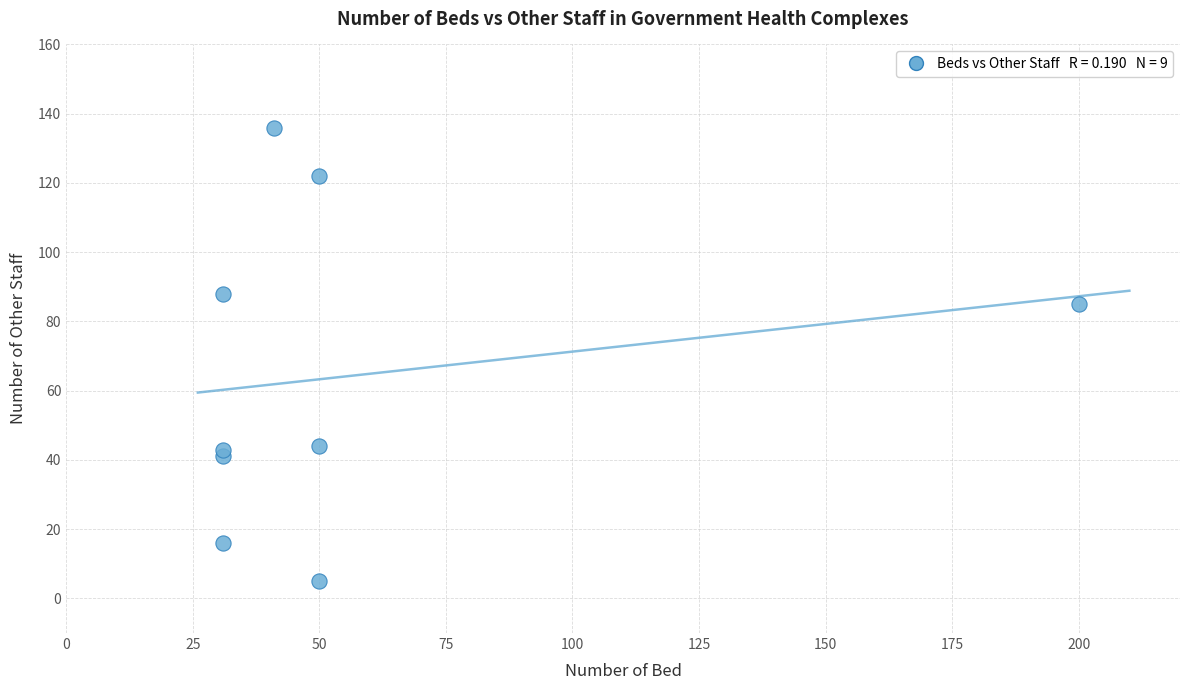

What Y value in the scatter plot is closest to 70?

85